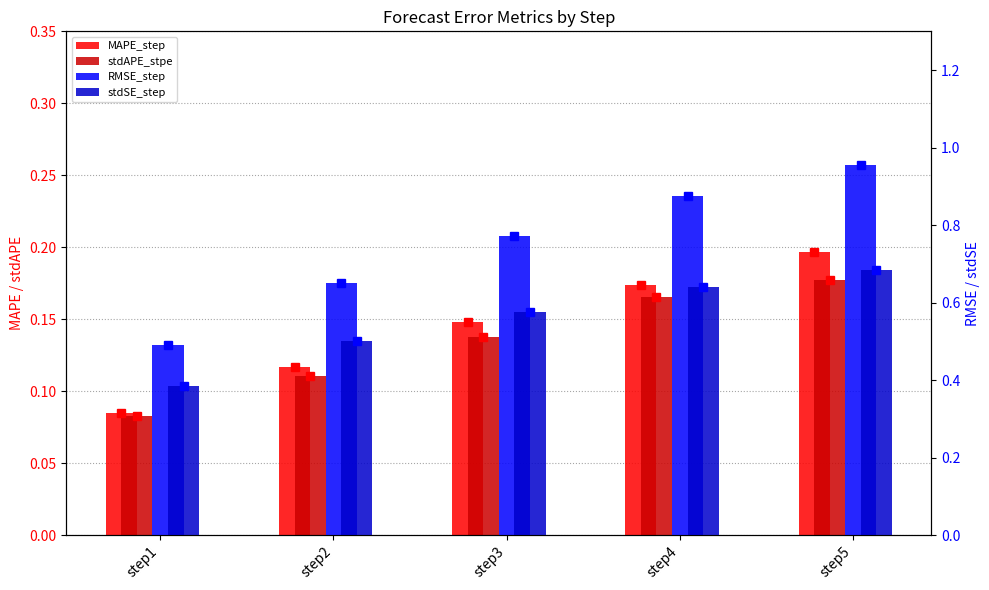

Is it true that stdAPE_stpe equals 0.1 at step3?

True